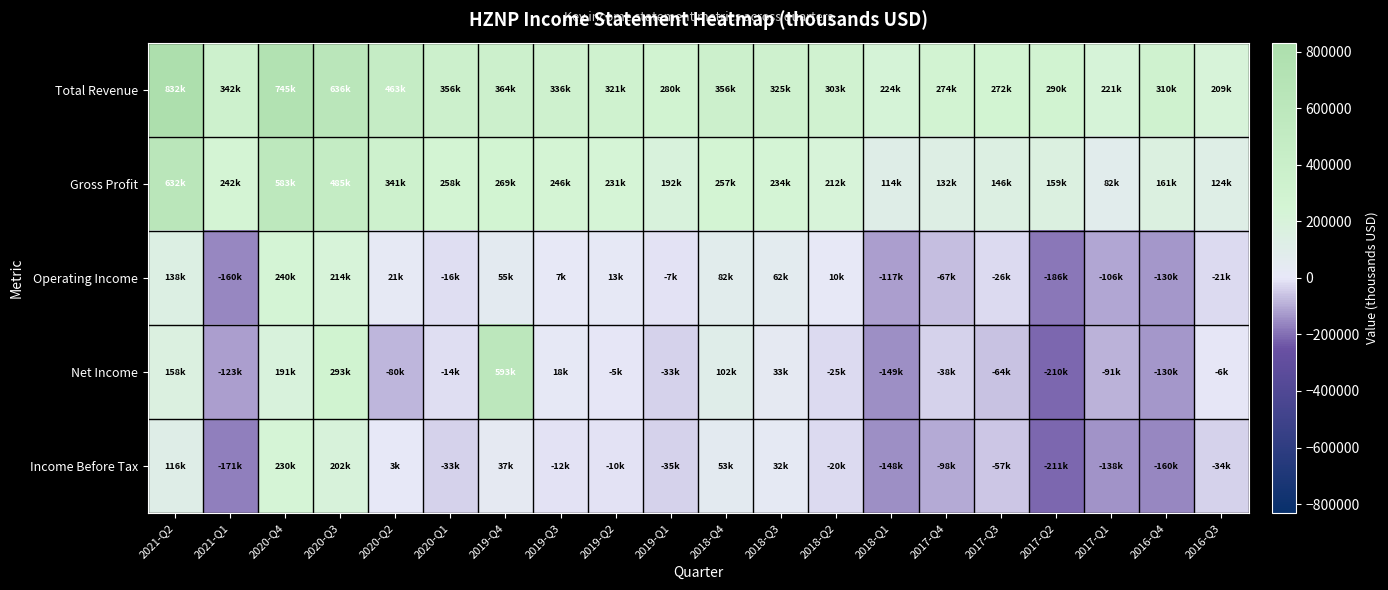

Which series has the largest total across all categories?

Total Revenue